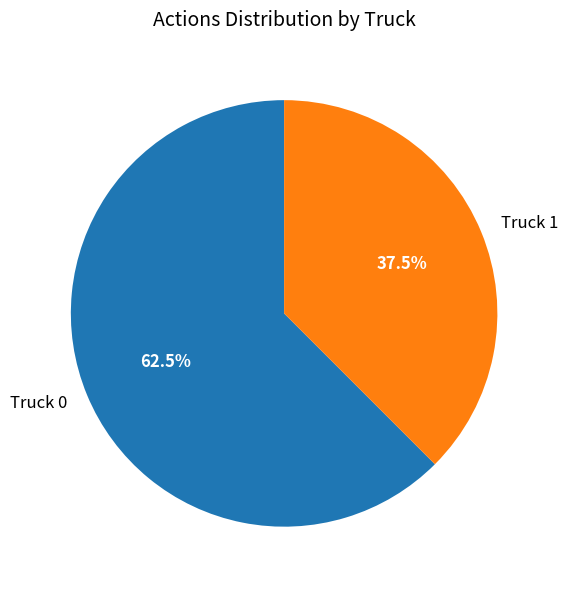

Which category accounts for the majority?

Truck 0